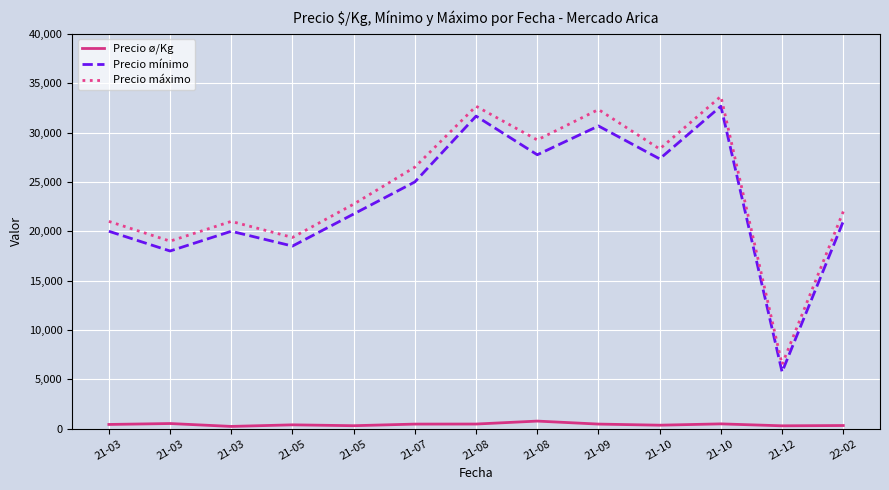

What are all the series names shown in the legend?

Precio ø/Kg, Precio mínimo, Precio máximo